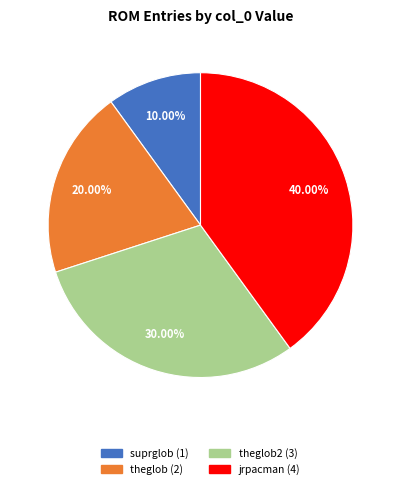

Is there a majority slice in this chart?

No